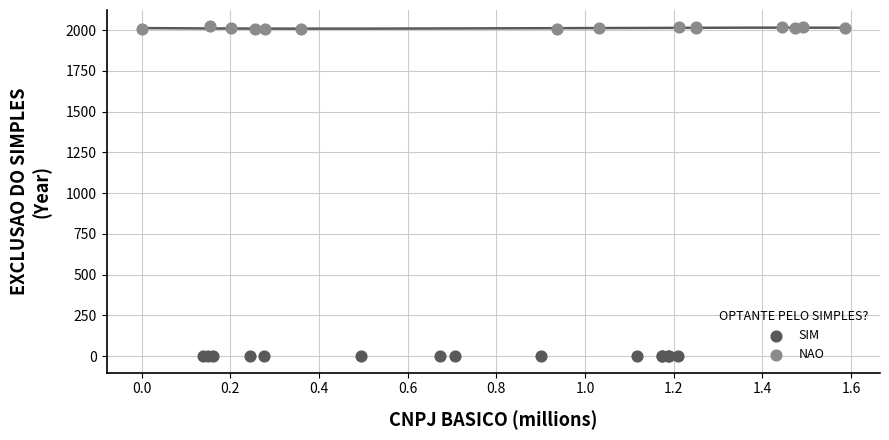

What are all the series names shown in the legend?

SIM, NAO